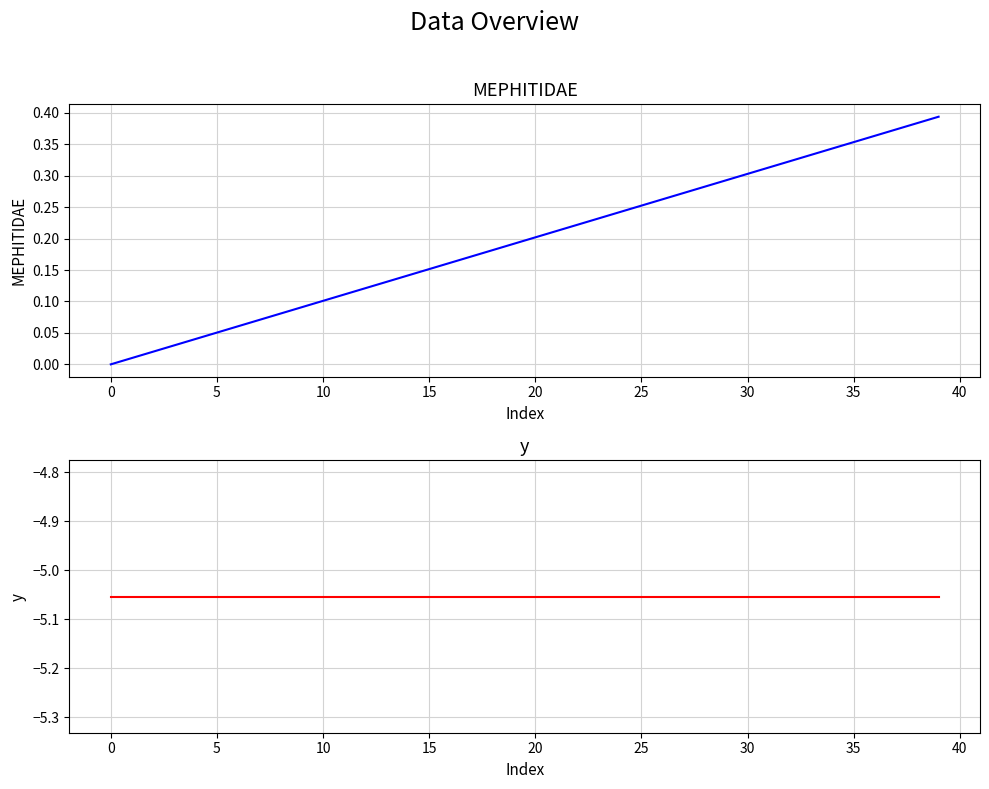

The value of MEPHITIDAE at 19 is 0.3. True or false?

False